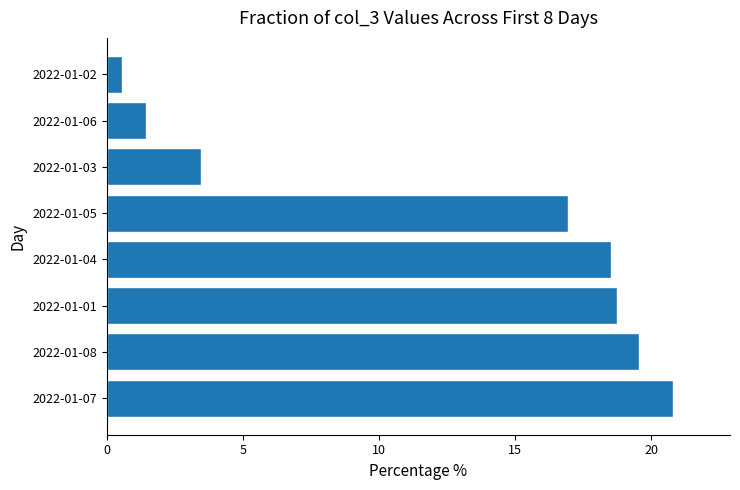

Which label corresponds to the smallest value in the chart?

2022-01-02